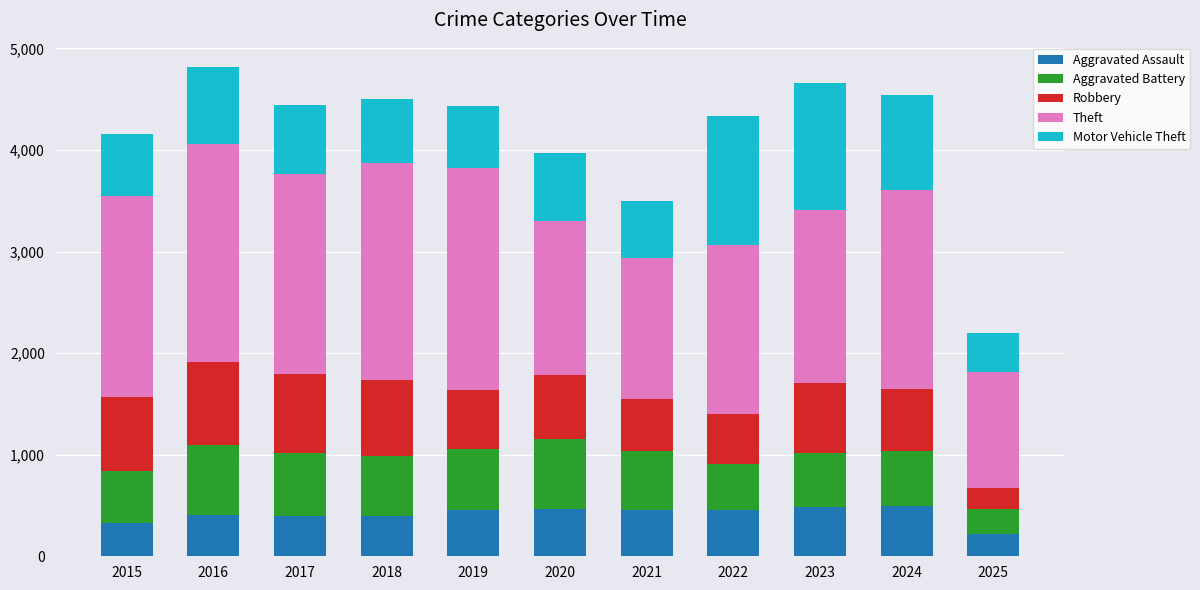

The value of Aggravated Assault at 2015 is 104. True or false?

False